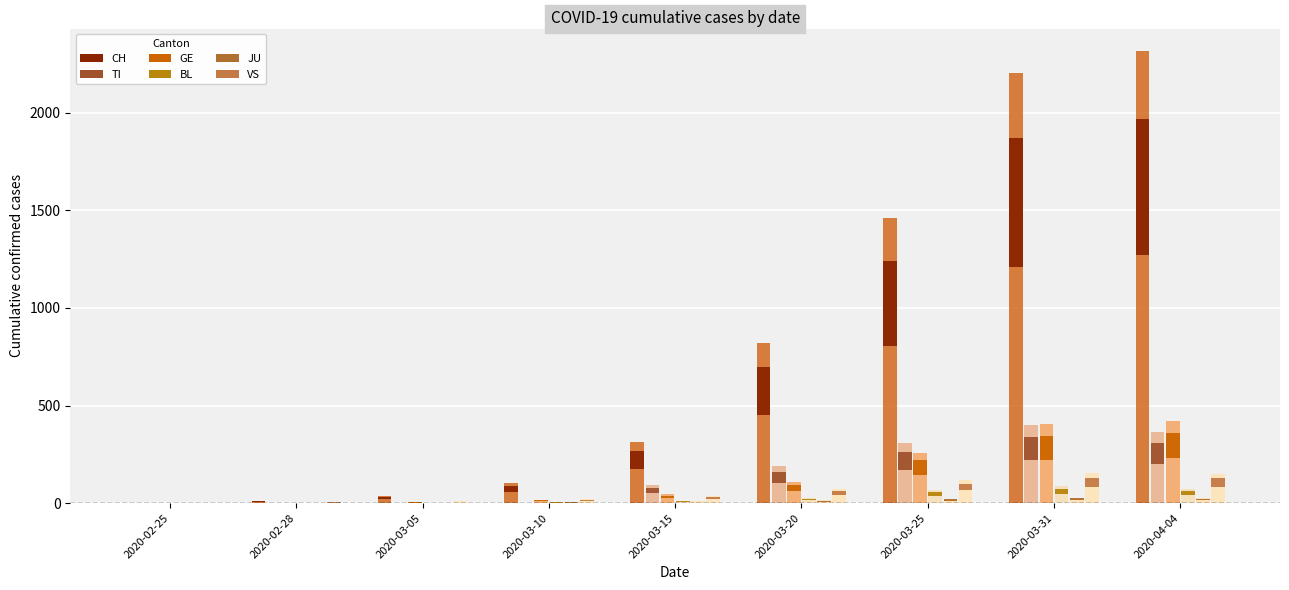

Reading left to right, what are all the values shown in this chart?

CH: 0.0	3.6	11.4	30.3	94.2	245.4	438.6	660.6	694.5
TI: 0.0	0.0	0.0	0.0	27.6	57.0	91.8	120.3	108.9
GE: 0.0	0.6	1.5	5.4	13.8	32.7	77.4	121.5	126.3
BL: 0.0	0.0	0.3	1.5	3.6	8.1	20.4	26.4	21.9
JU: 0.0	0.0	0.6	1.5	2.7	4.2	6.9	8.7	8.1
VS: 0.0	1.5	3.0	5.7	10.5	21.6	35.4	45.6	44.7